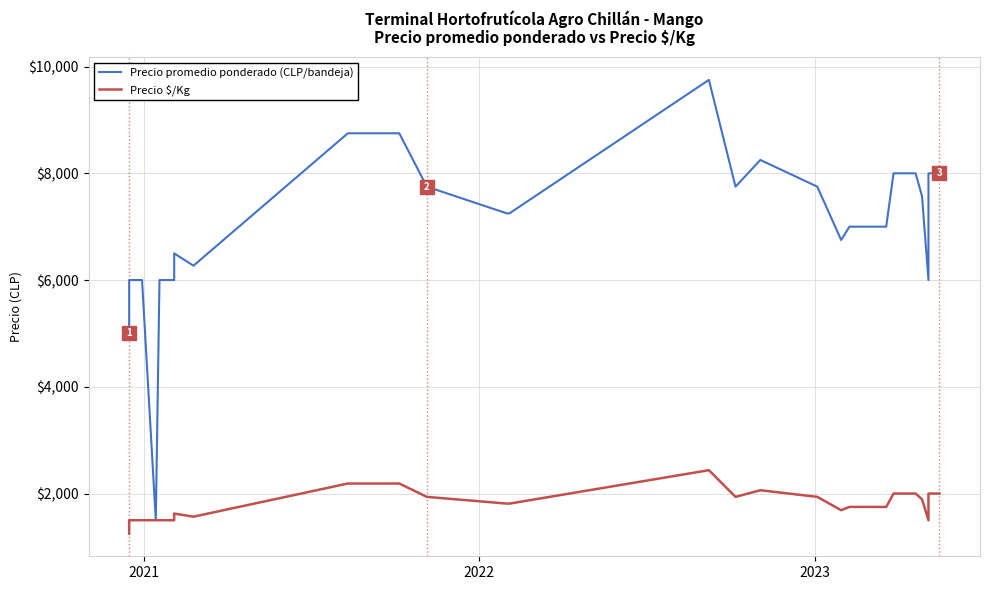

Reading left to right, transcribe all the data shown in this chart.

Precio promedio ponderado (CLP/bandeja): 5000	6000	6000	1500	6000	6000	6000	6000	6000	6500	6269	8750	8750	8750	8750	8750	8750	8750	8750	8750	7750	7250	7250	9750	7750	8250	7750	6750	7000	7000	7250	8000	8000	8000	7571	6000	8000	8000	8000	8000
Precio $/Kg: 1250	1500	1500	1500	1500	1500	1500	1500	1500	1625	1567	2188	2188	2188	2188	2188	2188	2188	2188	2188	1938	1812	1812	2438	1938	2062	1938	1688	1750	1750	1812	2000	2000	2000	1893	1500	2000	2000	2000	2000